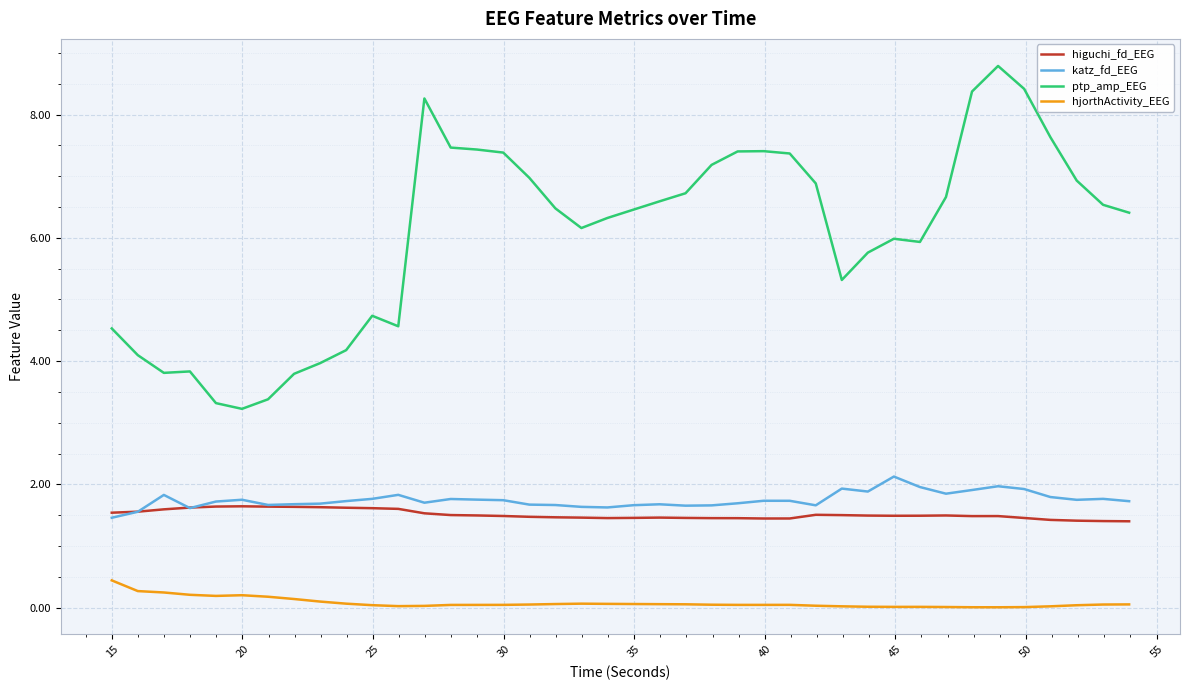

Rank the series by their maximum value, from highest to lowest.

ptp_amp_EEG, katz_fd_EEG, higuchi_fd_EEG, hjorthActivity_EEG